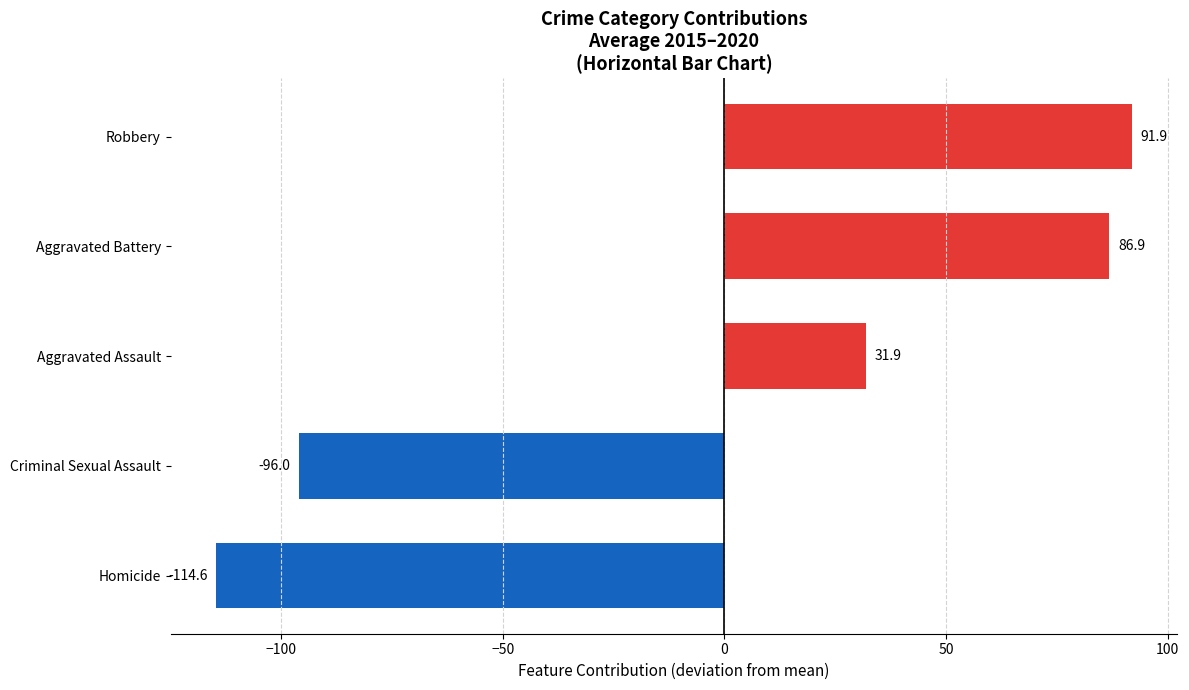

How many values are above zero?

3